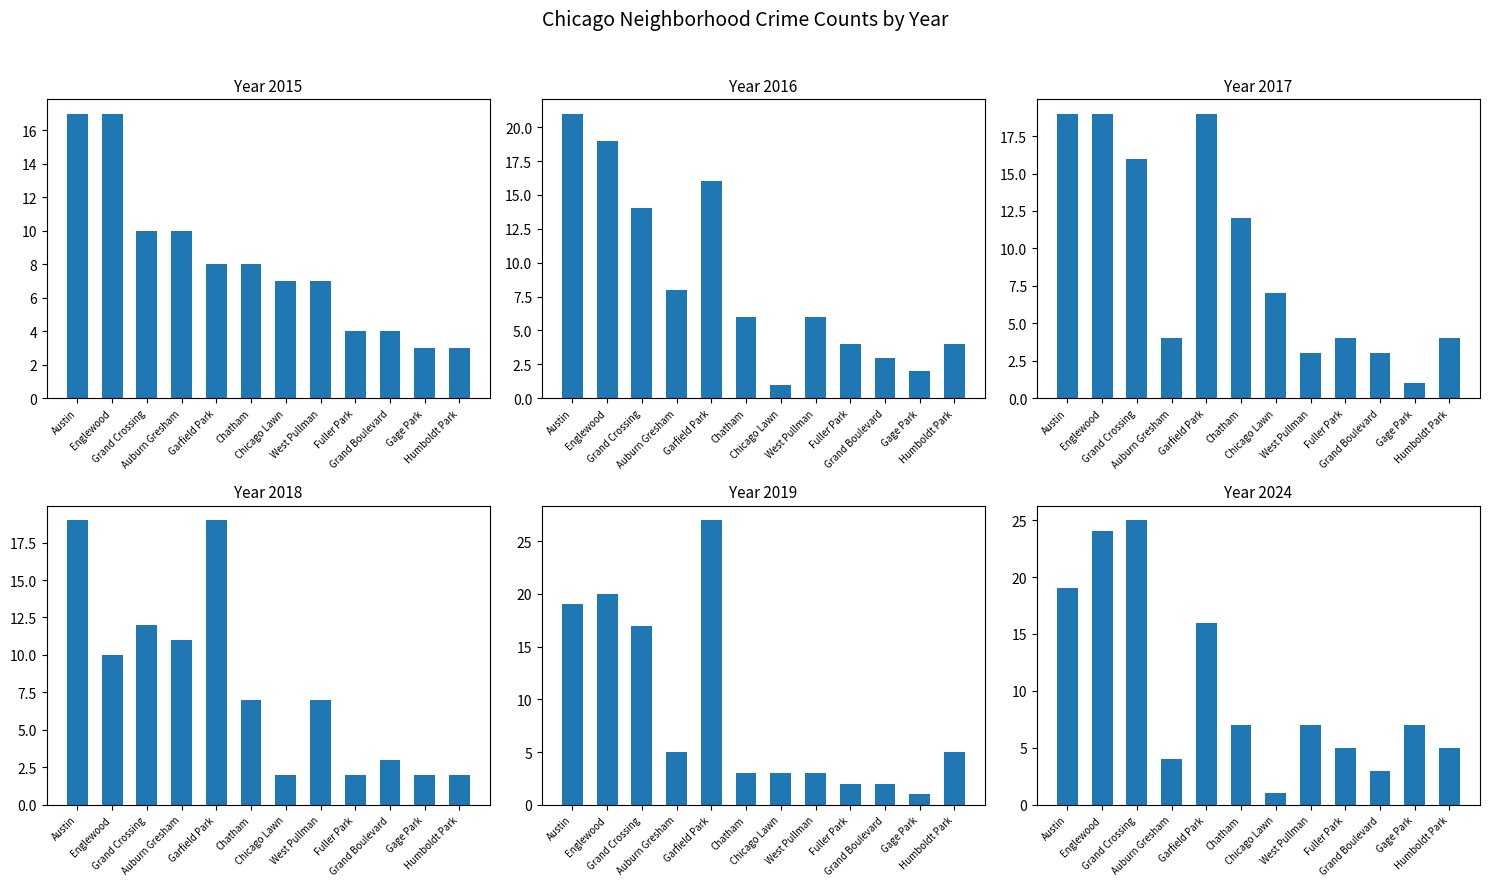

Reading right to left, transcribe all the data shown in this chart.

2015: Humboldt Park=3	Gage Park=3	Grand Boulevard=4	Fuller Park=4	West Pullman=7	Chicago Lawn=7	Chatham=8	Garfield Park=8	Auburn Gresham=10	Grand Crossing=10	Englewood=17	Austin=17
2016: Humboldt Park=4	Gage Park=2	Grand Boulevard=3	Fuller Park=4	West Pullman=6	Chicago Lawn=1	Chatham=6	Garfield Park=16	Auburn Gresham=8	Grand Crossing=14	Englewood=19	Austin=21
2017: Humboldt Park=4	Gage Park=1	Grand Boulevard=3	Fuller Park=4	West Pullman=3	Chicago Lawn=7	Chatham=12	Garfield Park=19	Auburn Gresham=4	Grand Crossing=16	Englewood=19	Austin=19
2018: Humboldt Park=2	Gage Park=2	Grand Boulevard=3	Fuller Park=2	West Pullman=7	Chicago Lawn=2	Chatham=7	Garfield Park=19	Auburn Gresham=11	Grand Crossing=12	Englewood=10	Austin=19
2019: Humboldt Park=5	Gage Park=1	Grand Boulevard=2	Fuller Park=2	West Pullman=3	Chicago Lawn=3	Chatham=3	Garfield Park=27	Auburn Gresham=5	Grand Crossing=17	Englewood=20	Austin=19
2024: Humboldt Park=5	Gage Park=7	Grand Boulevard=3	Fuller Park=5	West Pullman=7	Chicago Lawn=1	Chatham=7	Garfield Park=16	Auburn Gresham=4	Grand Crossing=25	Englewood=24	Austin=19